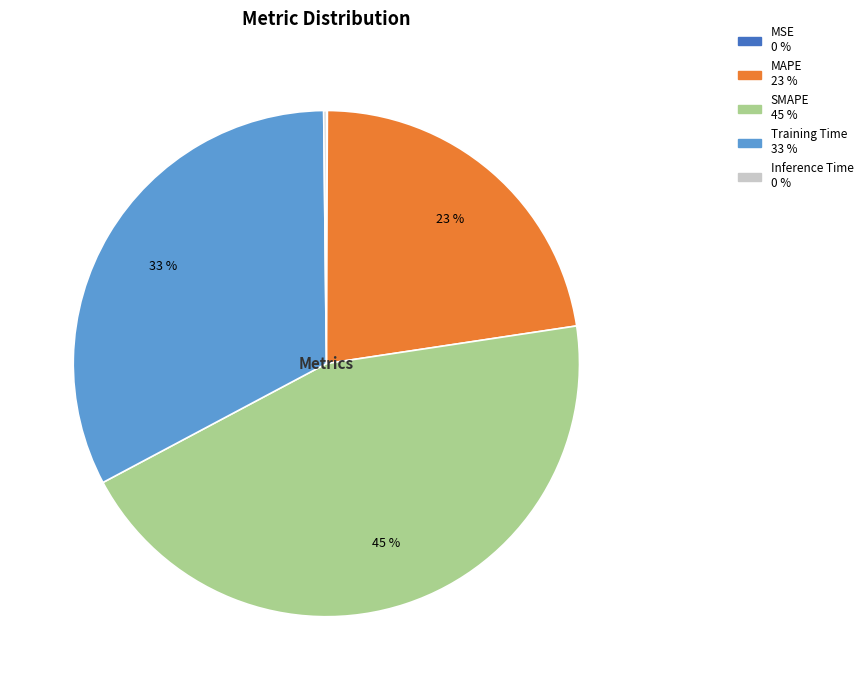

True or false: MAPE accounts for 14% of the total.

False